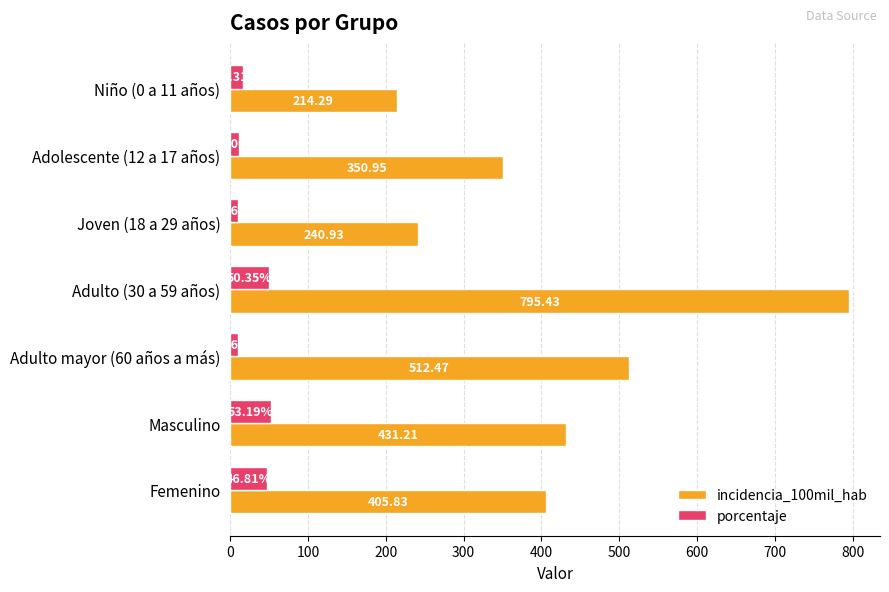

At which category is the sum across all series the highest?

Adulto (30 a 59 años)